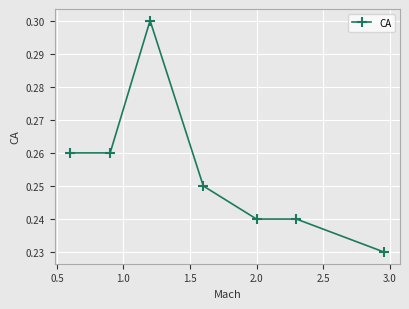

What is the sum of all values?

1.8